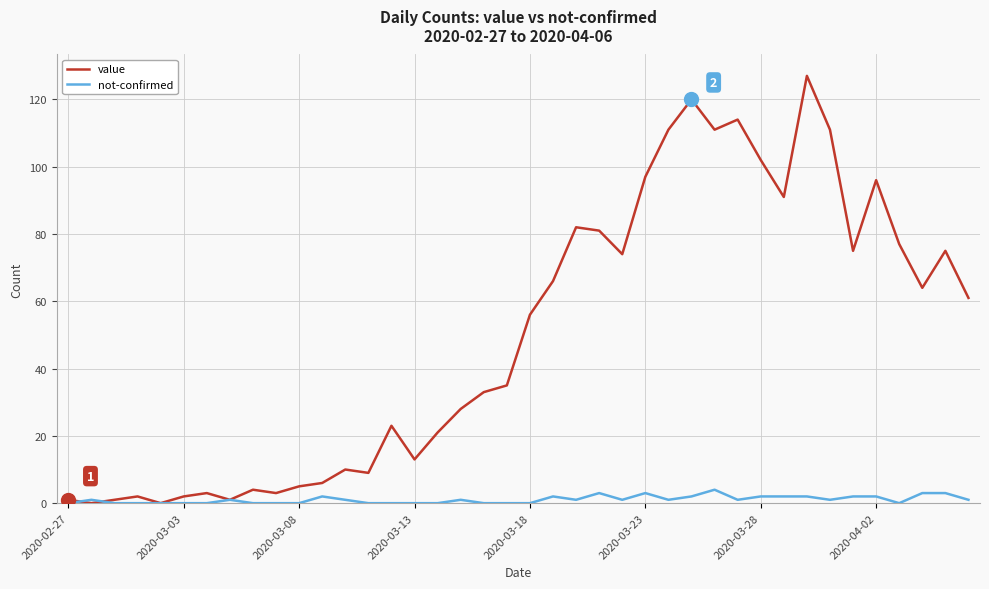

Rank the series by their maximum value, from highest to lowest.

value, not-confirmed